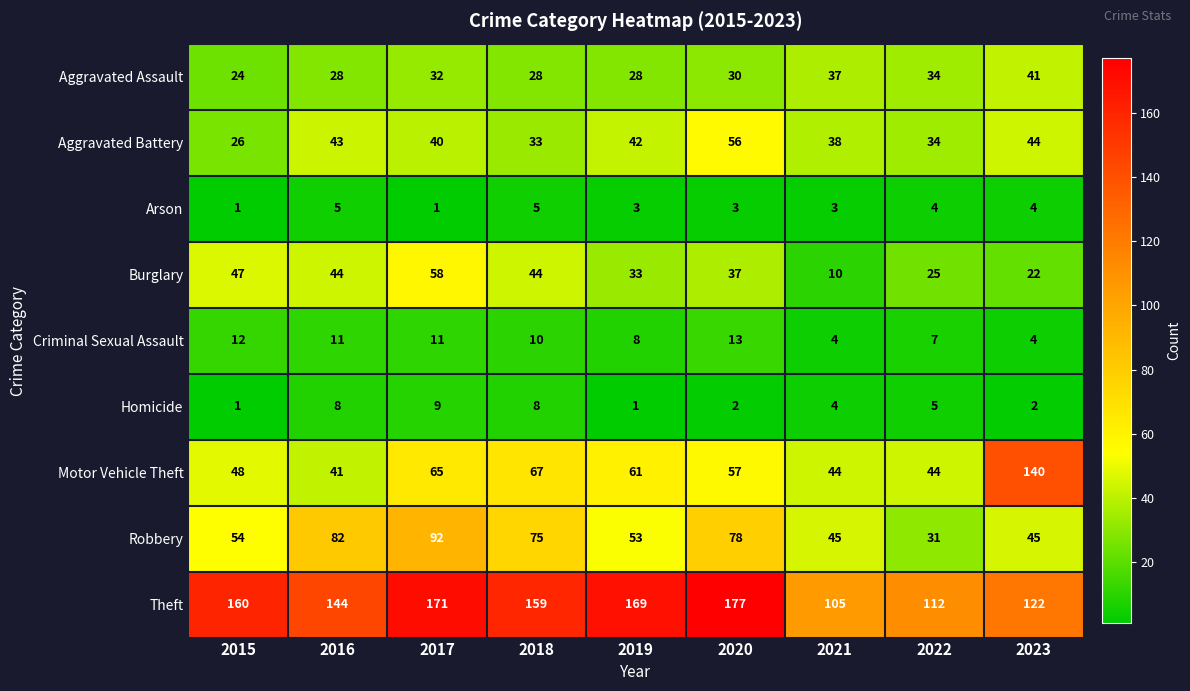

What is the difference between the highest and lowest values at 2022?

108